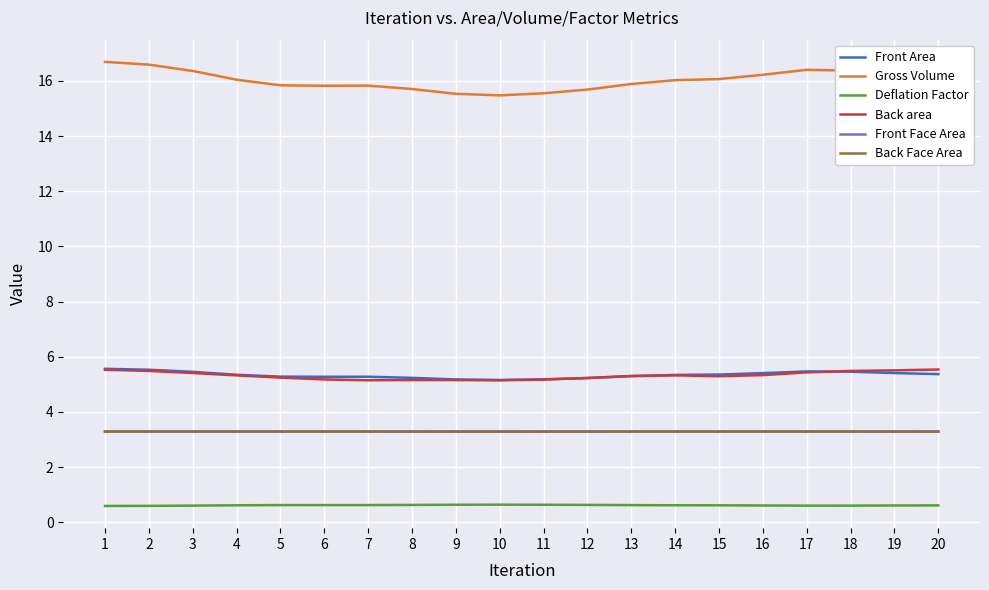

How many lines are shown in the chart?

6